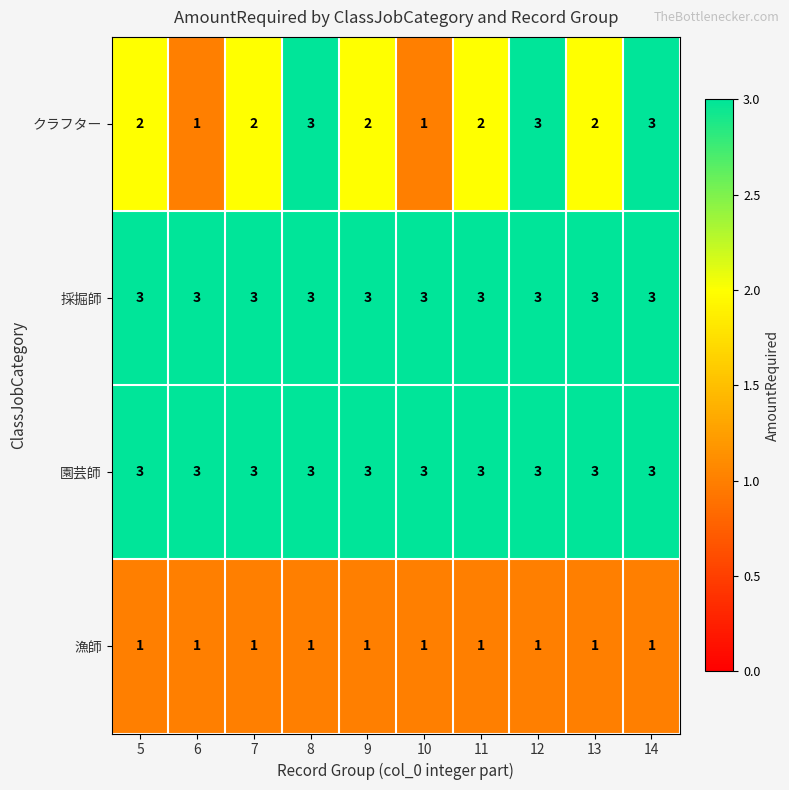

How many distinct data groups are displayed?

4